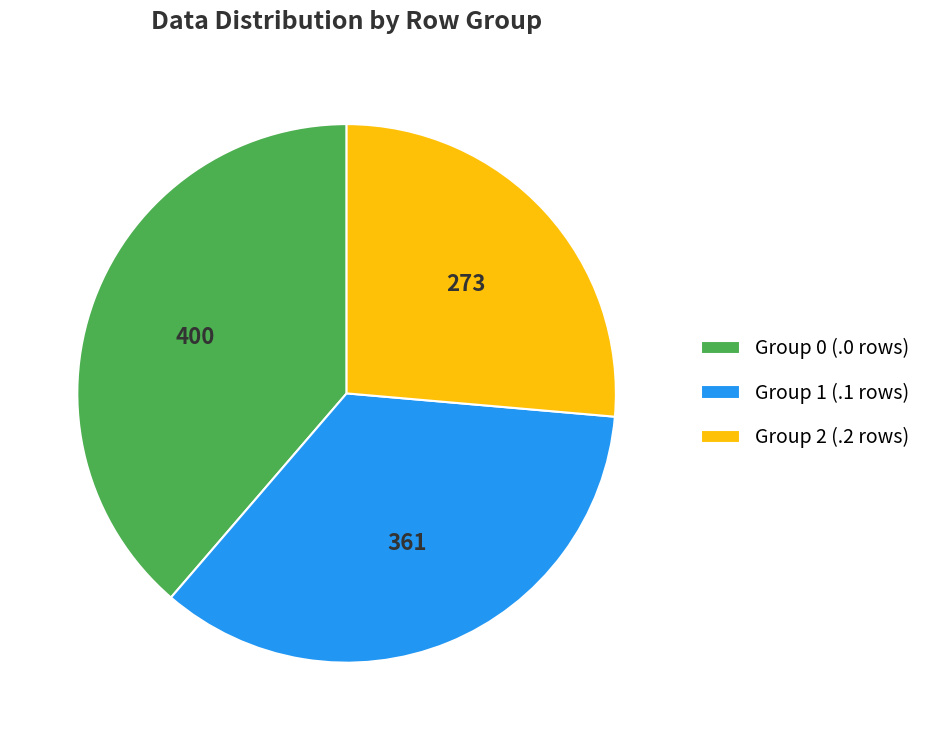

The Group 1 (.1 rows) slice represents 35% of the pie. True or false?

True